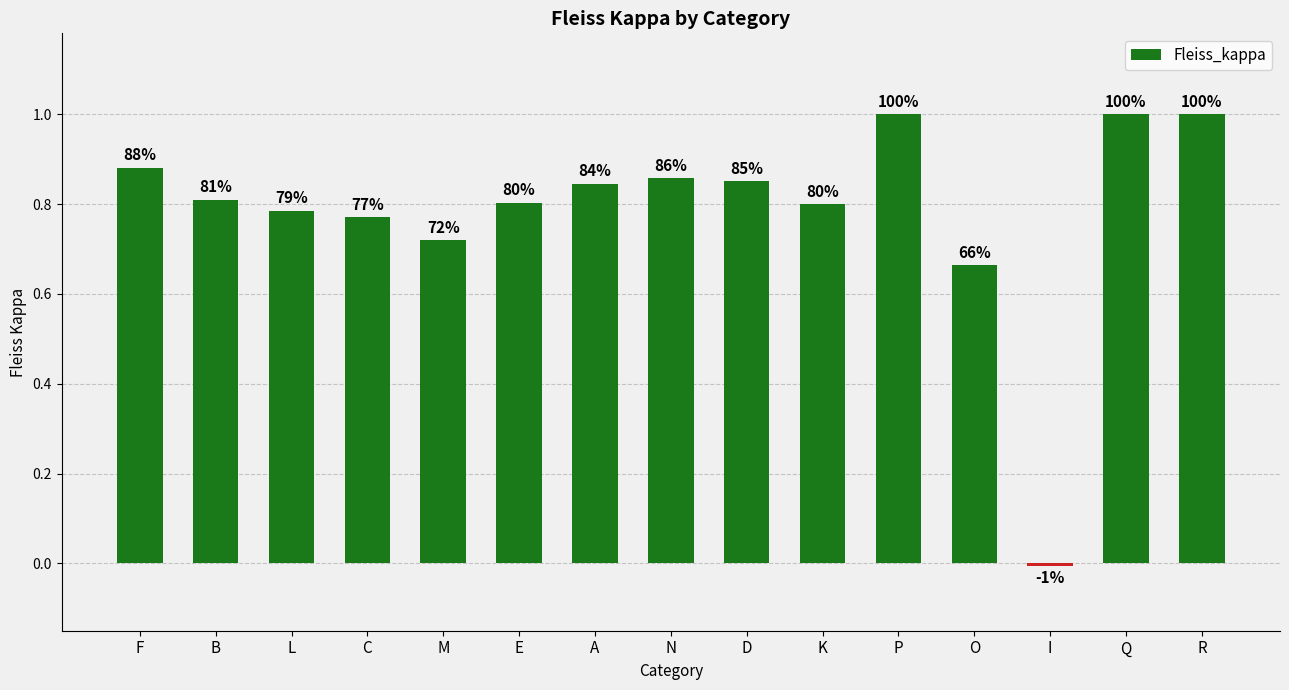

How many bars are there in total?

15